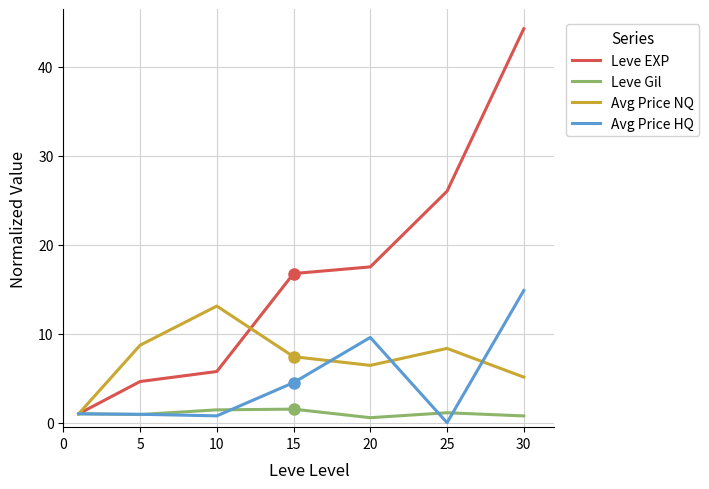

What is the maximum value for Avg Price NQ?

13.1